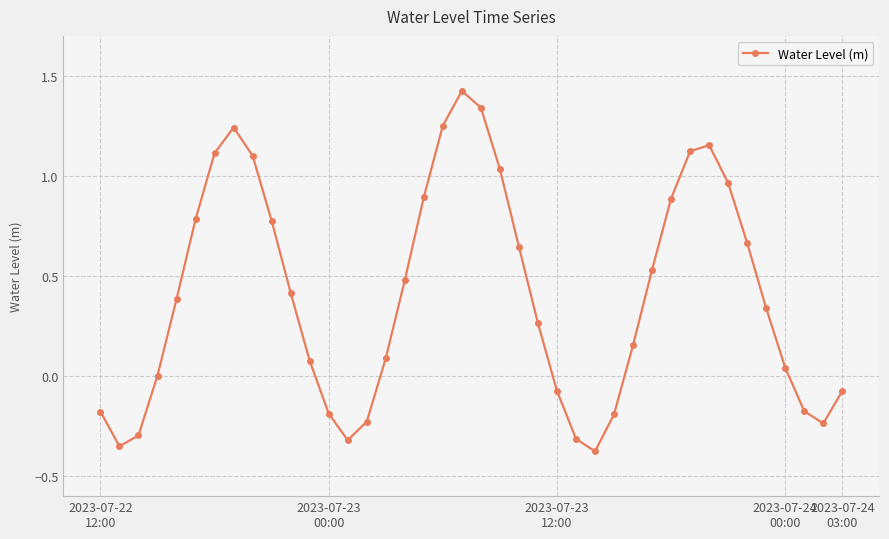

True or false: there are more than 1 points higher than both neighbors.

True